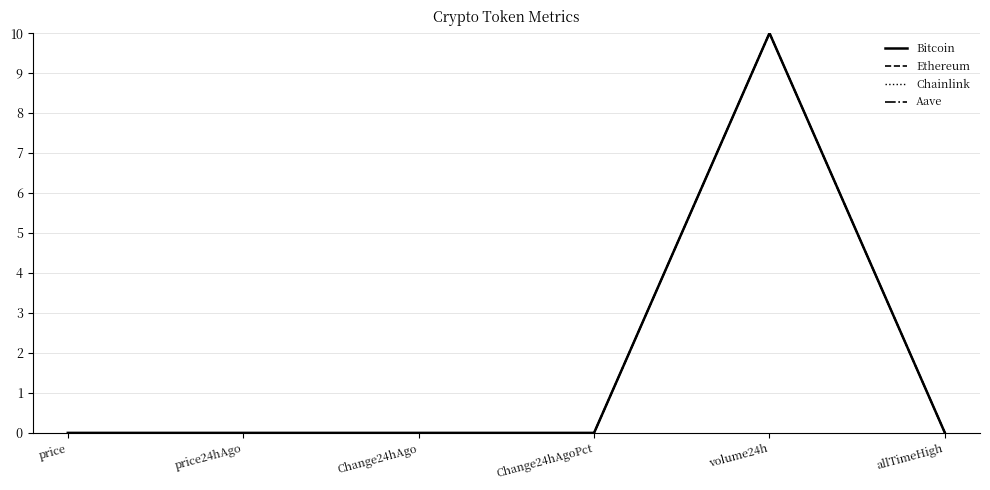

At which category is the sum across all series the highest?

volume24h